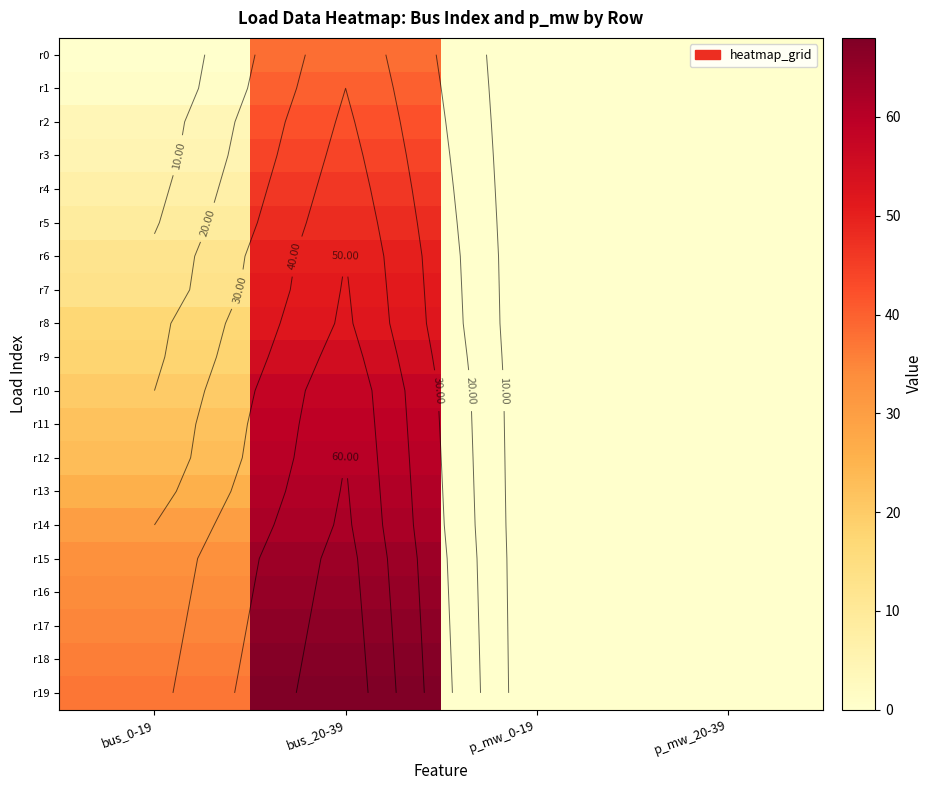

What is the greatest value displayed?

68.0